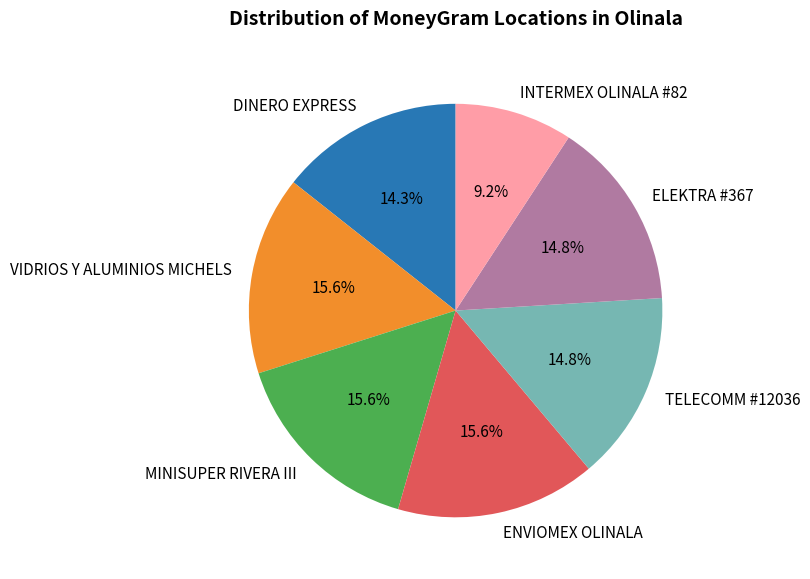

What portion of the pie excludes ENVIOMEX OLINALA?

84.4%